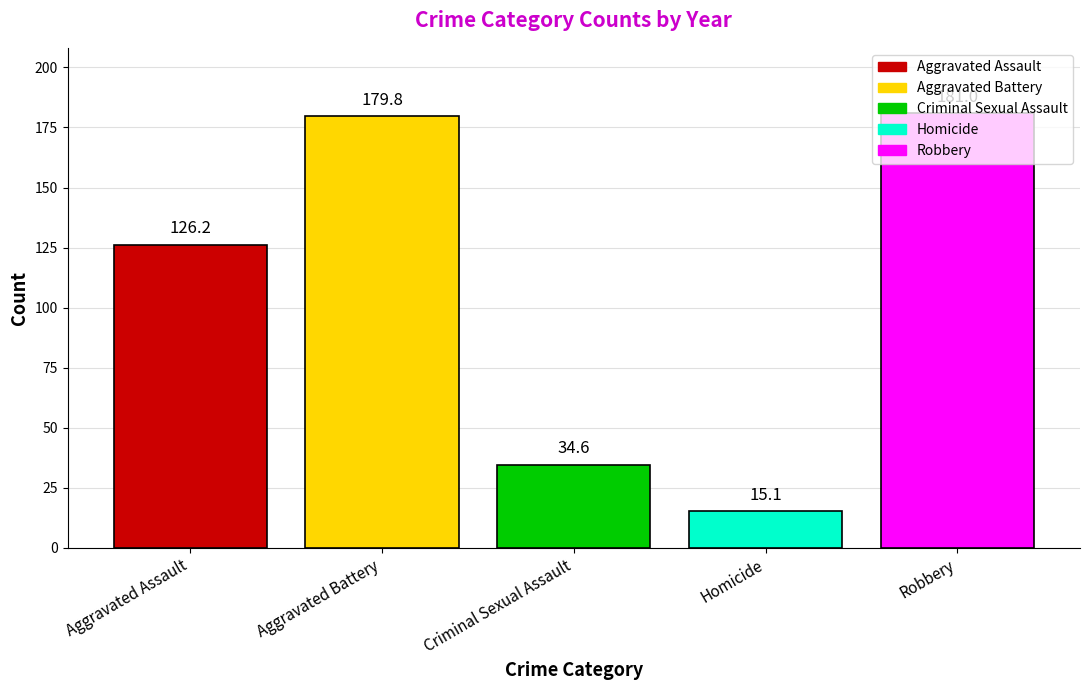

Read the Homicide value at Criminal Sexual Assault.

15.1